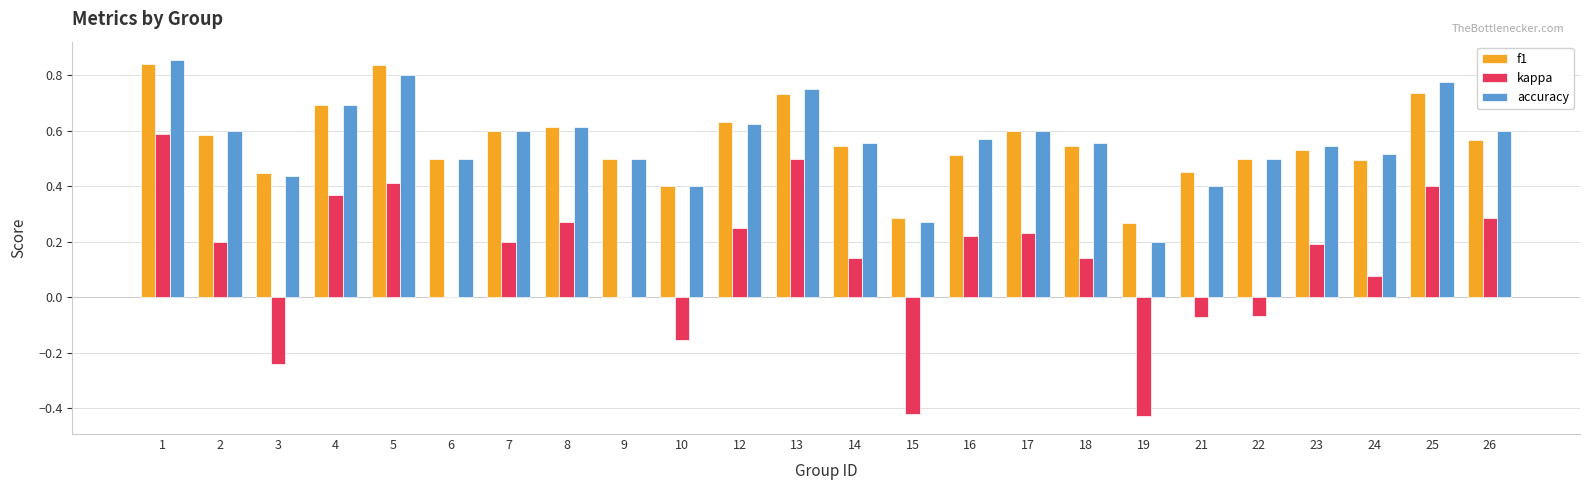

What is the sum of all f1 values?

13.4